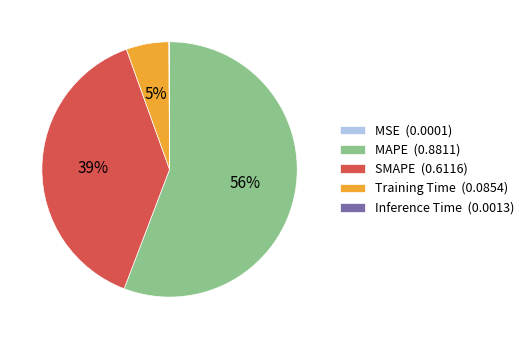

True or false: SMAPE (0.6116) accounts for 47% of the total.

False